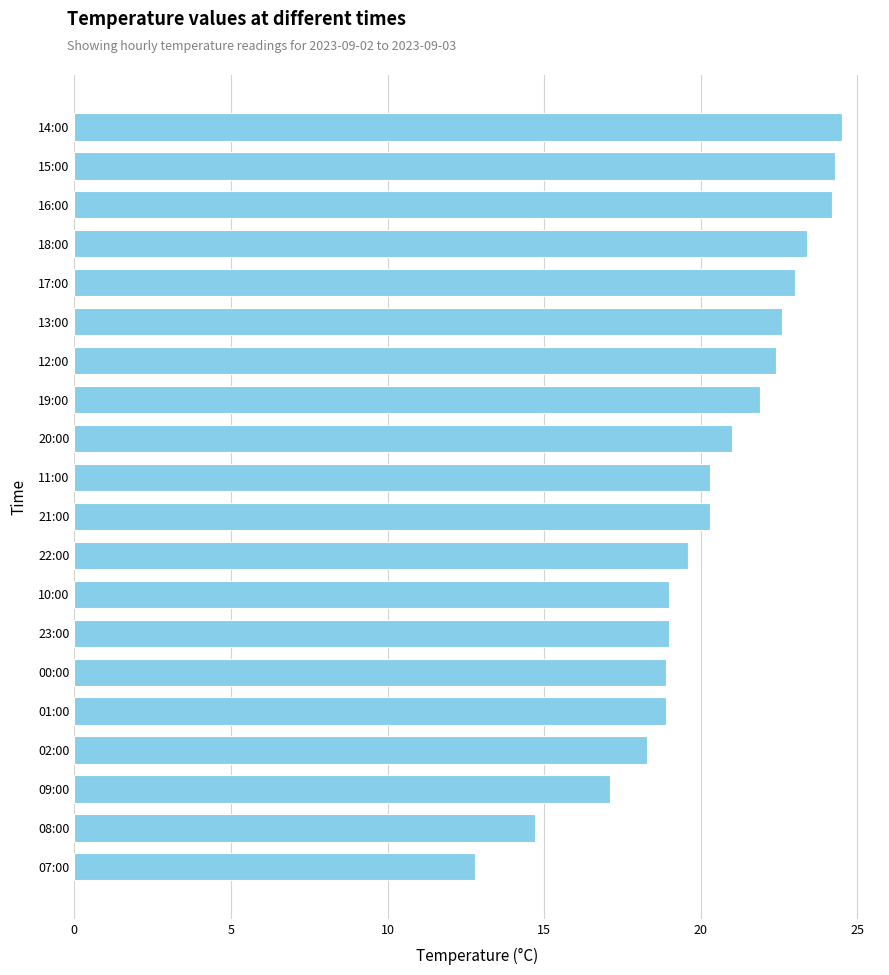

Read the value at 12:00.

22.4